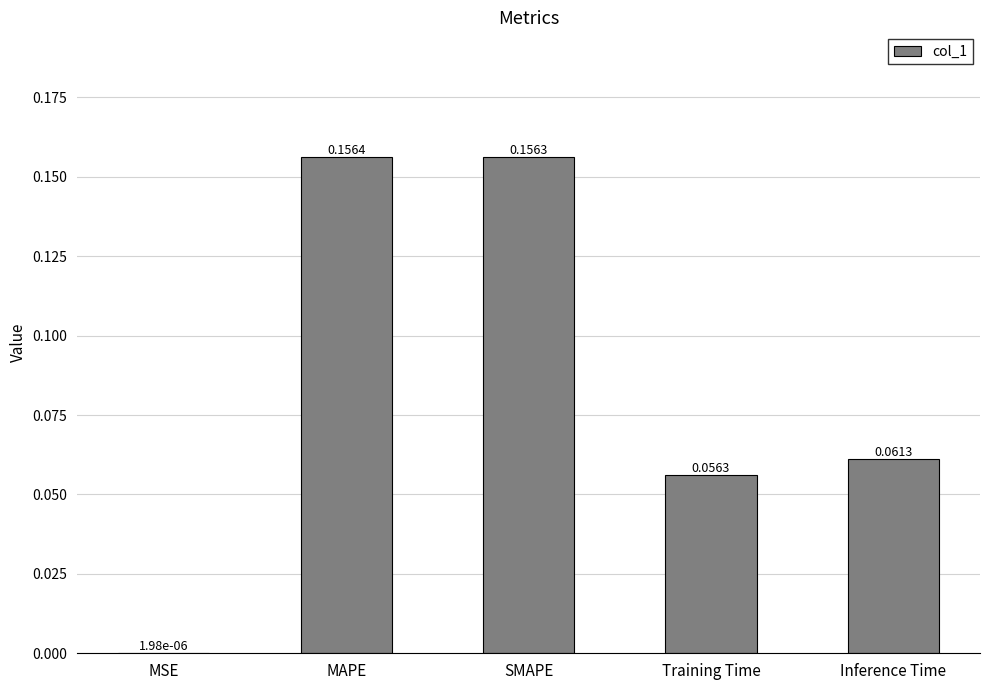

What is the change in value from SMAPE to Training Time?

-0.1